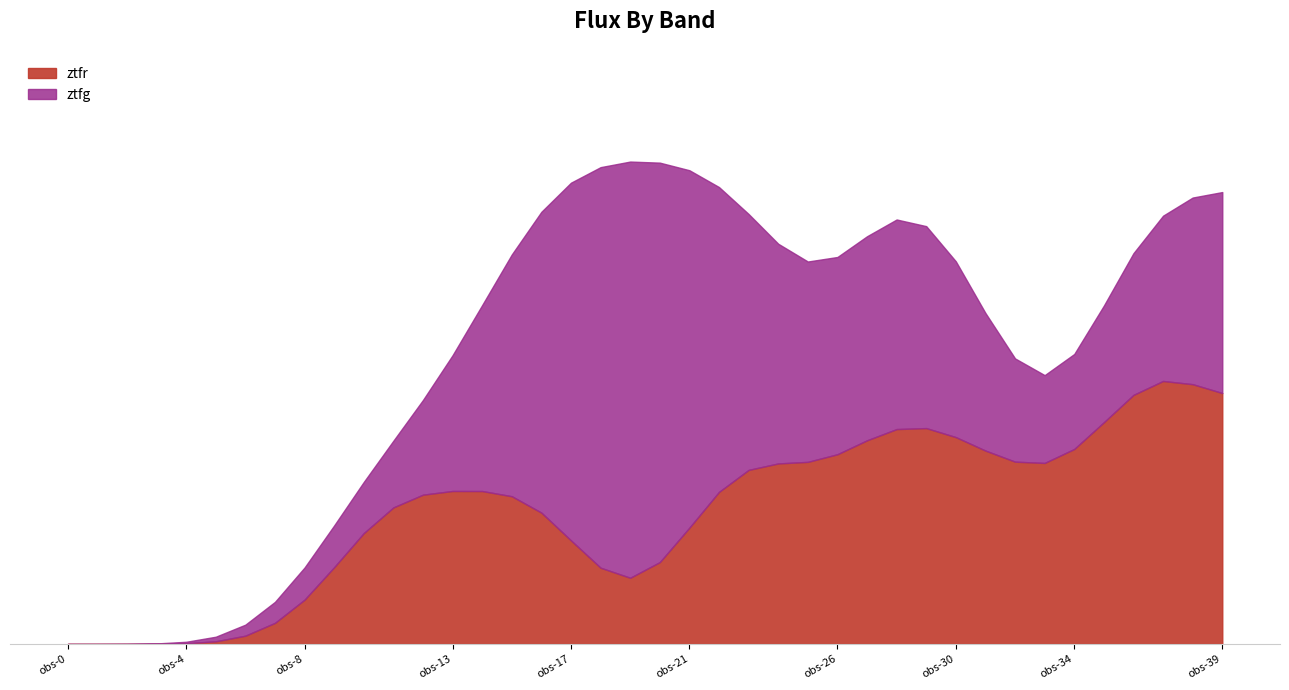

True or false: ztfr has a value of 222.5 at 10.

False